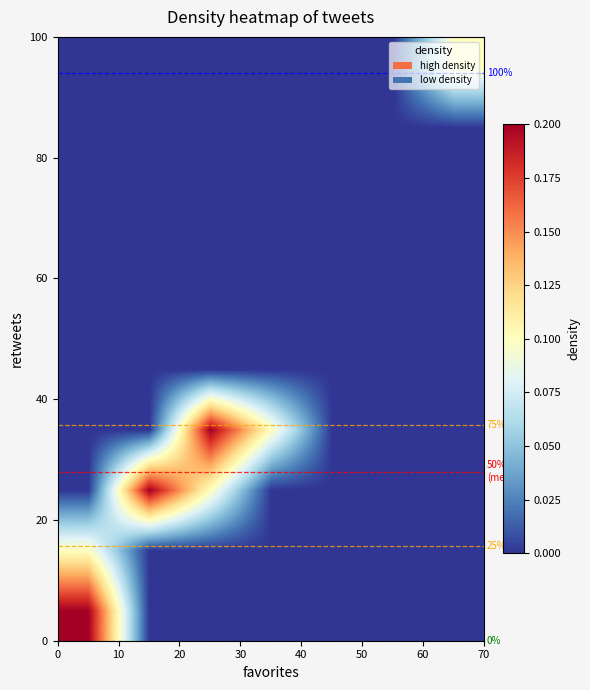

What is the greatest value displayed?

0.2